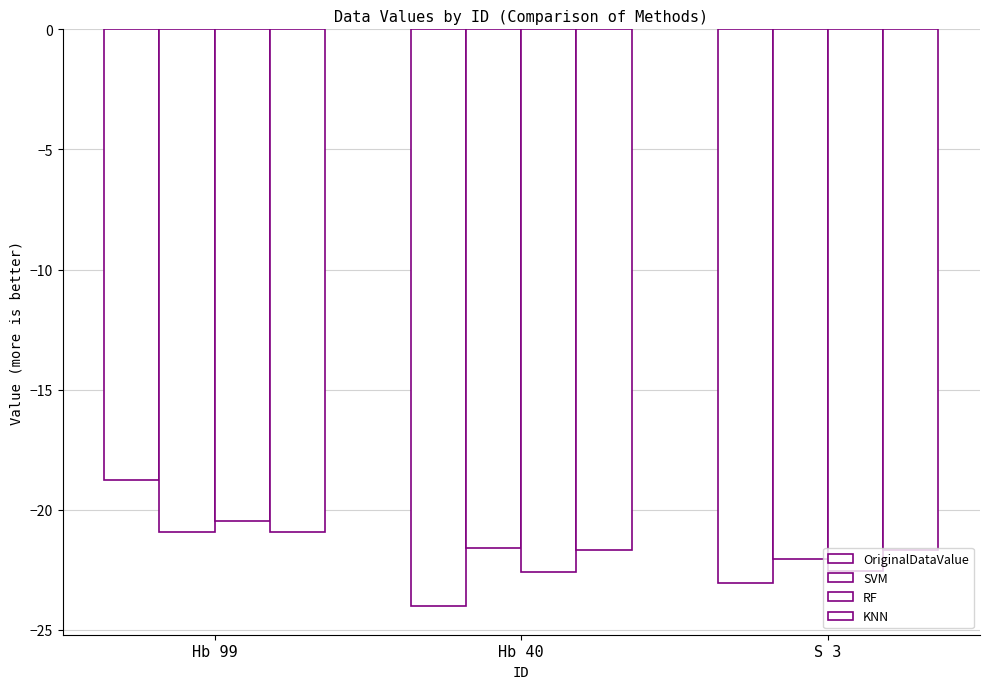

Rank the series by their maximum value, from highest to lowest.

OriginalDataValue, RF, KNN, SVM